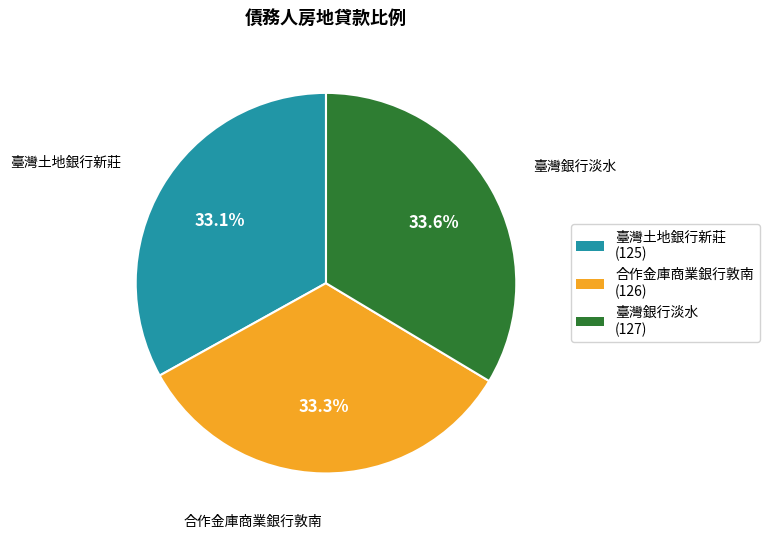

What is the ratio of the value at 臺灣銀行淡水 to the value at 合作金庫商業銀行敦南?

1.0